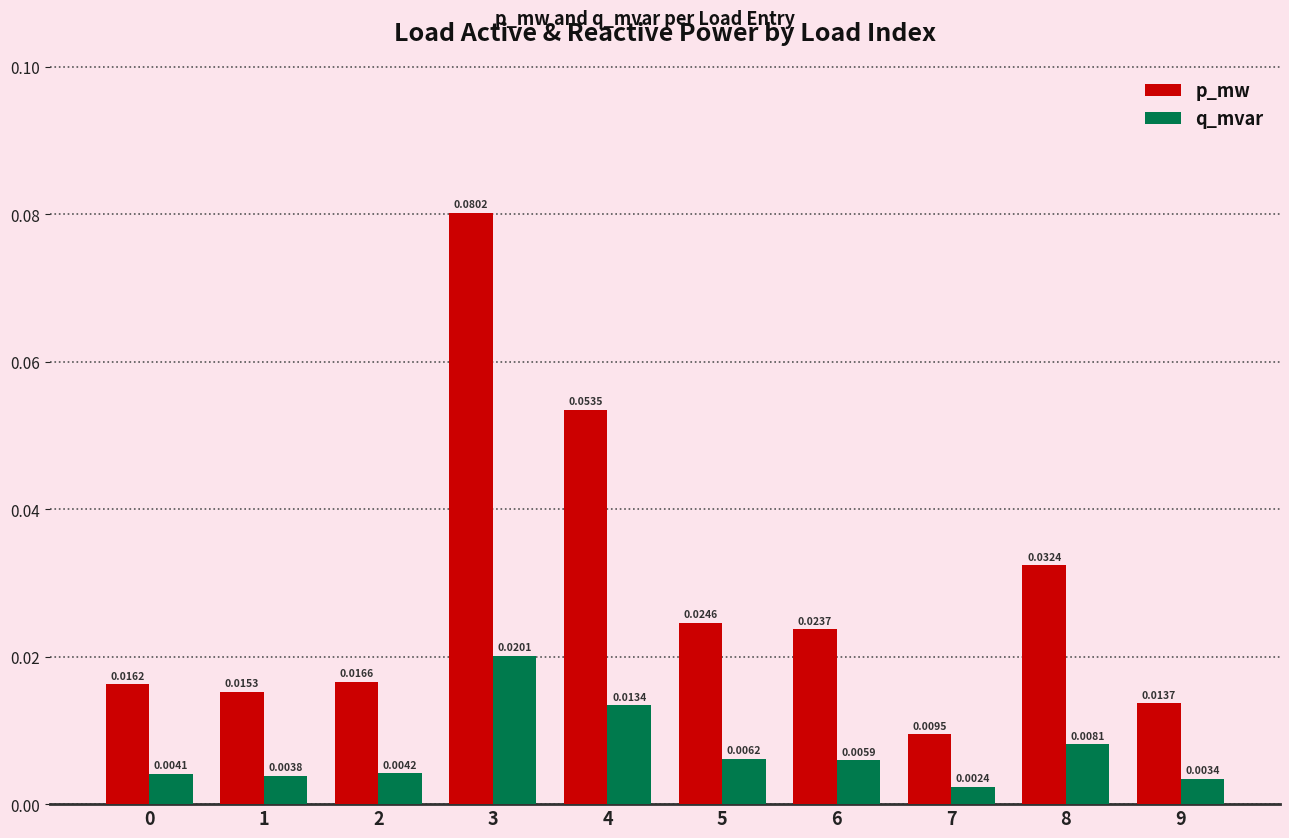

At which category is the sum across all series the highest?

3